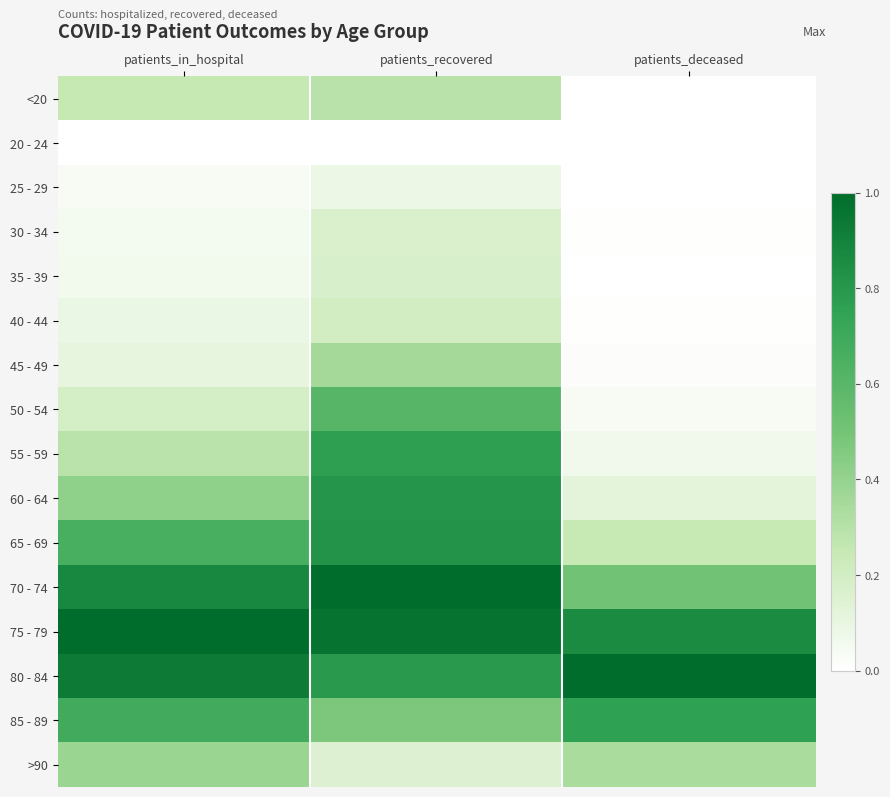

Which series has the largest total across all categories?

75 - 79